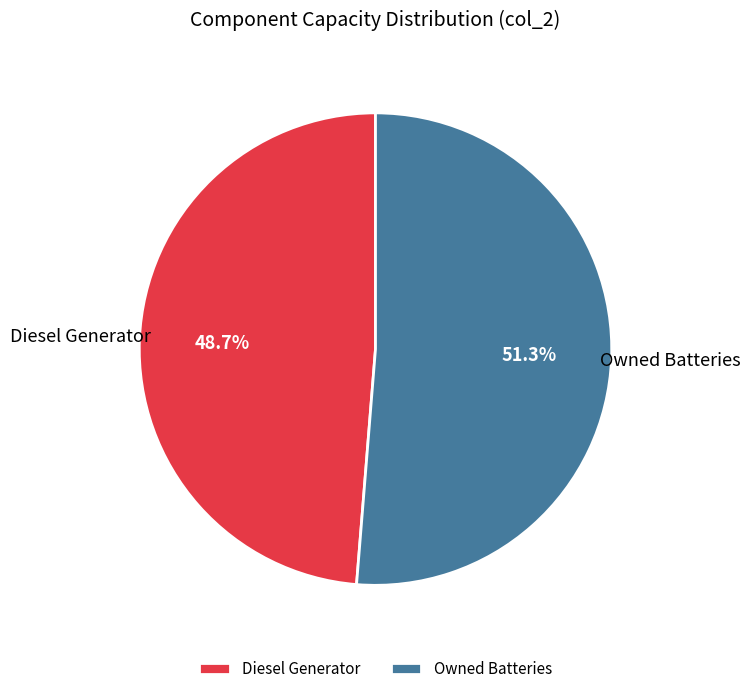

Combined, what portion of the pie is Owned Batteries and Diesel Generator?

100.0%